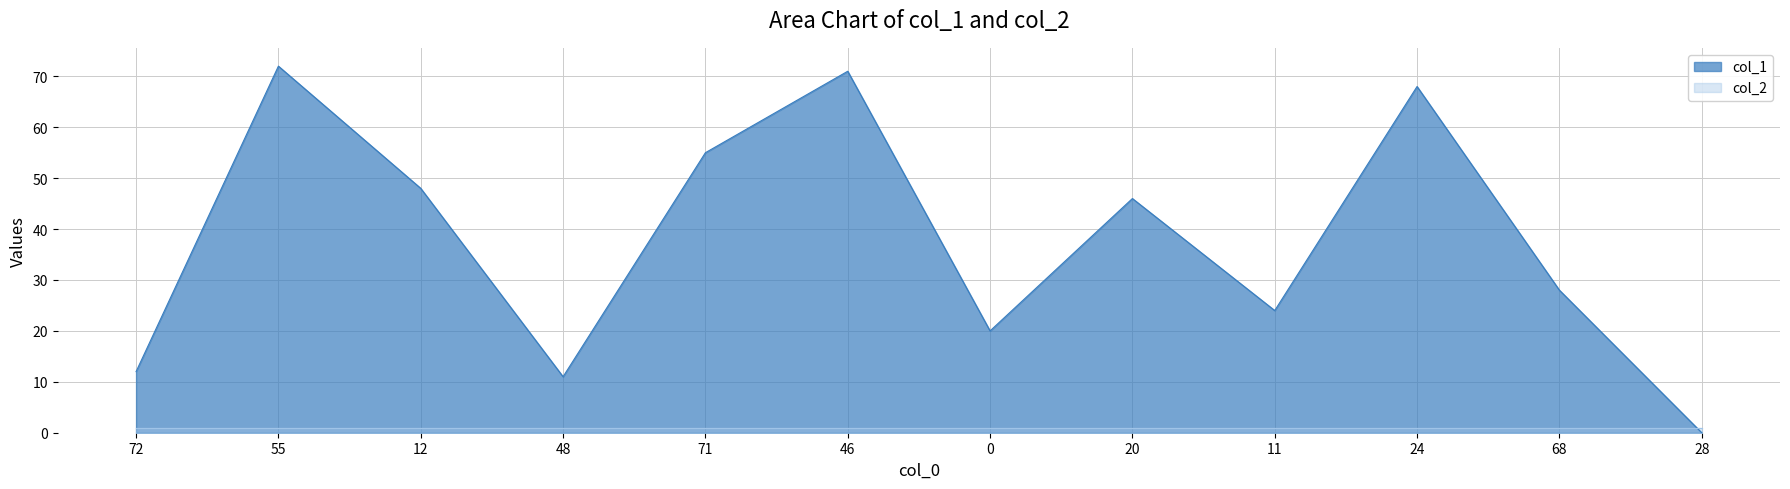

What is the greatest value displayed?

72